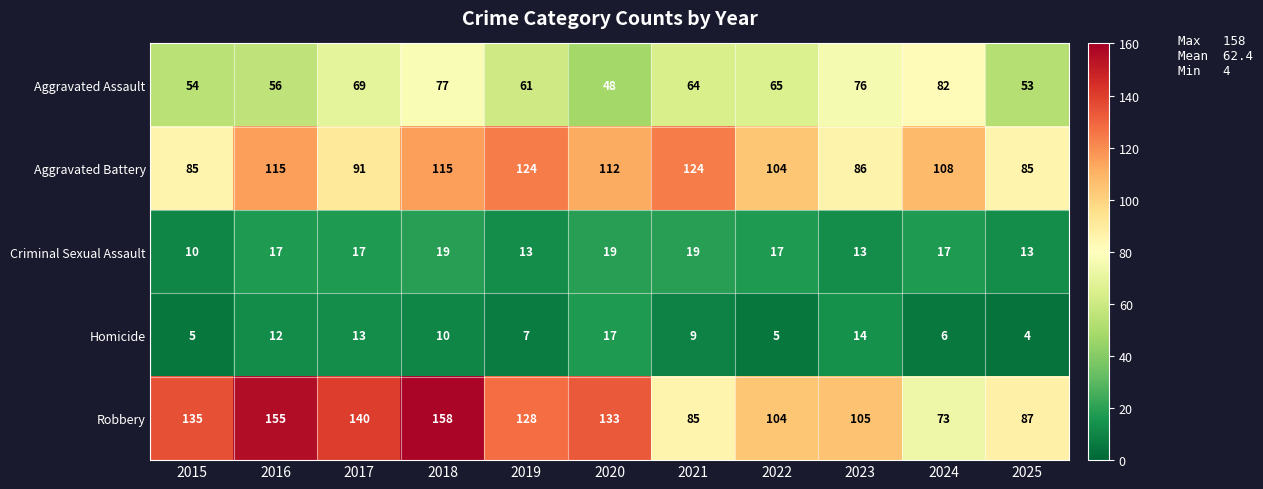

What is the approximate value of Aggravated Battery at 2022?

104